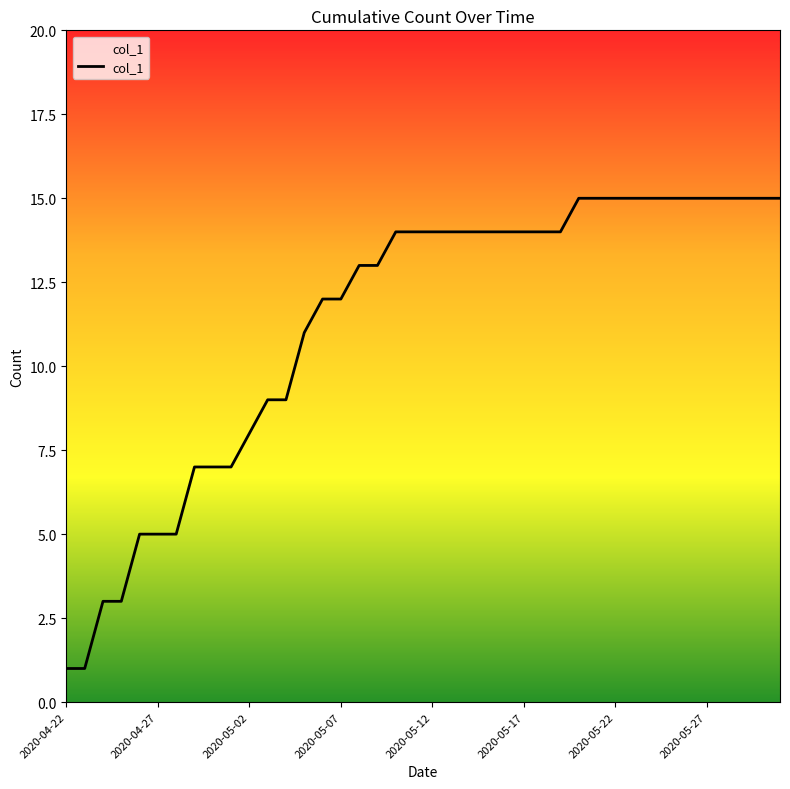

What is the greatest value displayed?

15